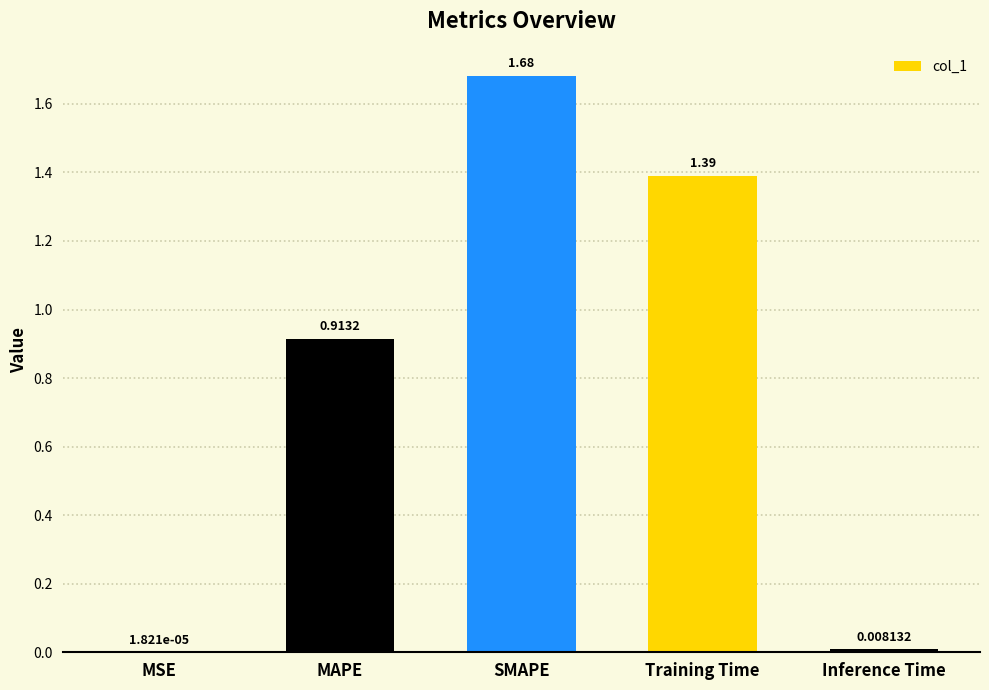

What is the sum of the values at SMAPE and Training Time?

3.1